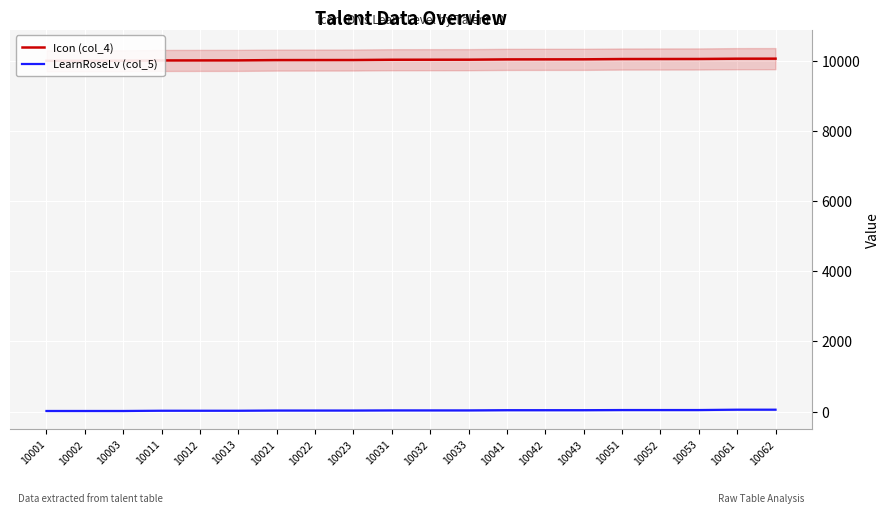

At which label does Icon (col_4) first exceed 10032?

10033